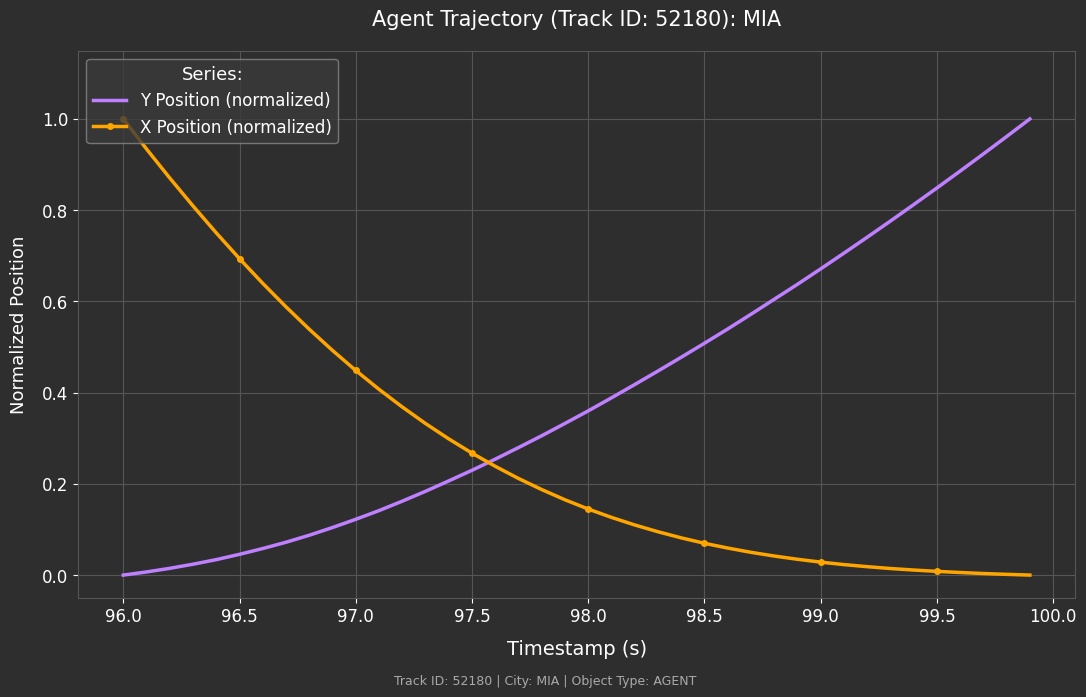

List the series in order of their overall mean, lowest first.

X Position (normalized), Y Position (normalized)